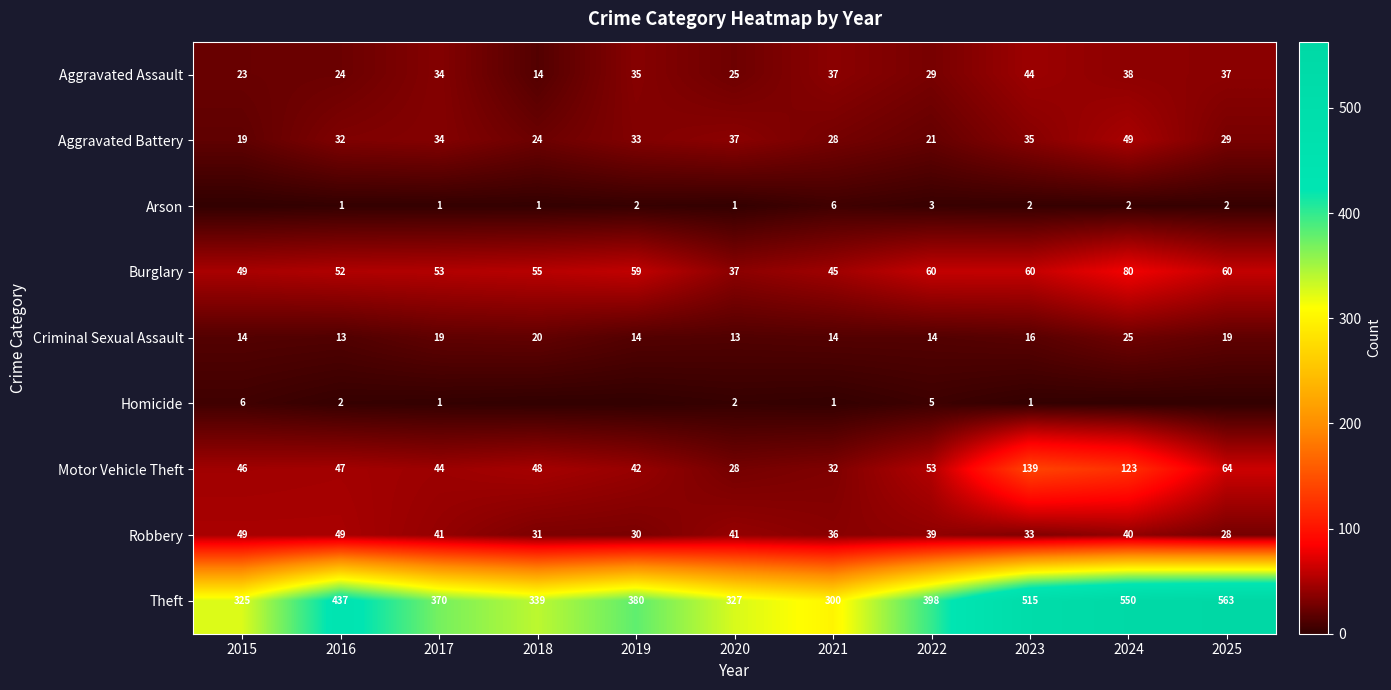

What is the difference between the second highest and minimum values in the Aggravated Battery series?

18